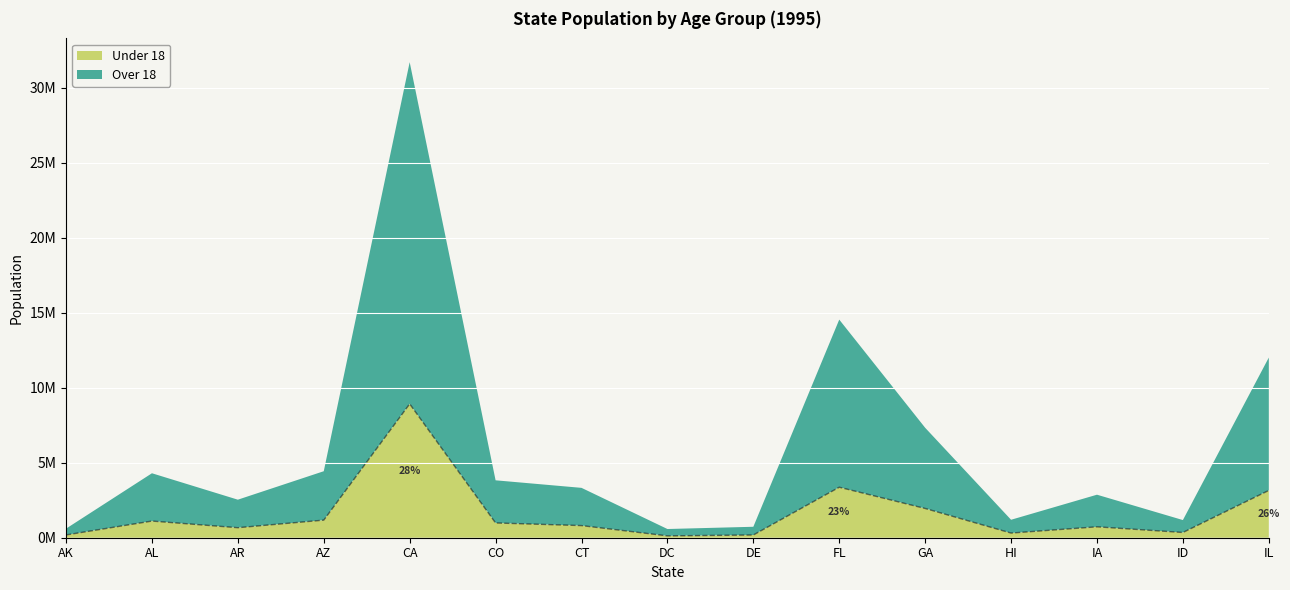

Which label corresponds to the largest value in the chart?

CA